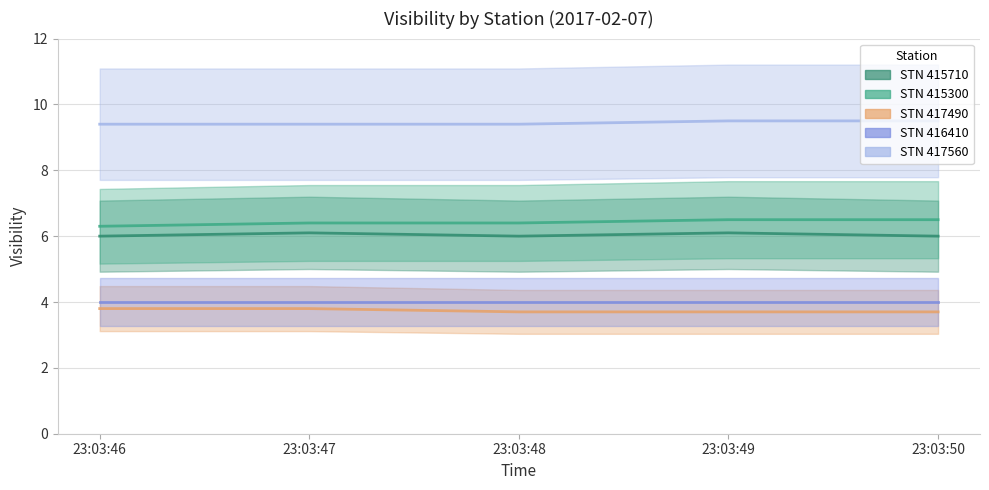

True or false: 415300 and 415710 intersect in this chart.

False